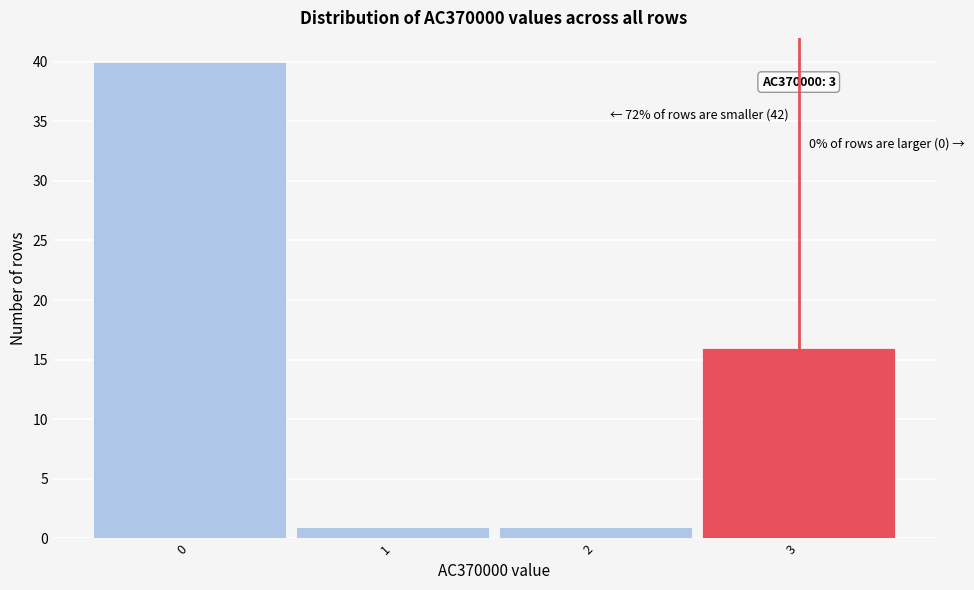

Which range on the x-axis has the tallest bar?

-0.5 to 0.5